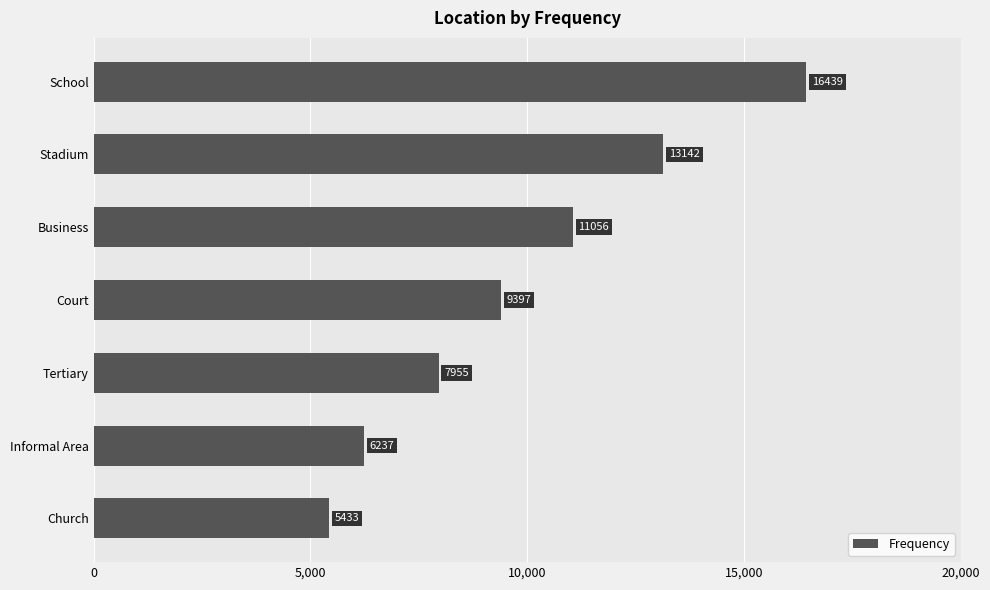

What is the ratio of the value at Informal Area to the value at Church?

1.1